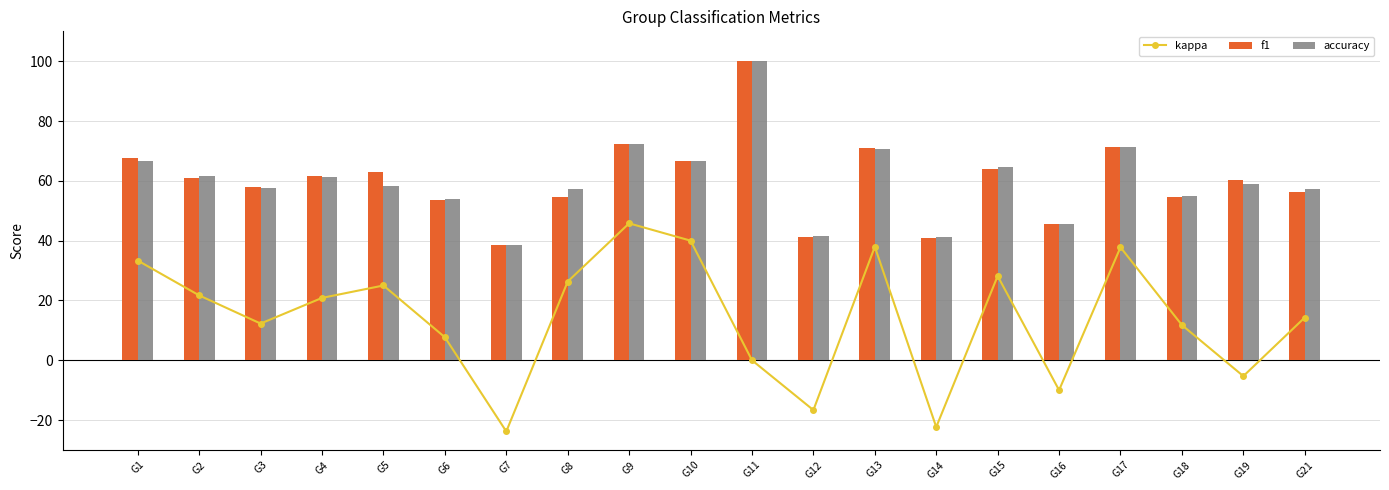

At which label does accuracy first exceed 58?

G1